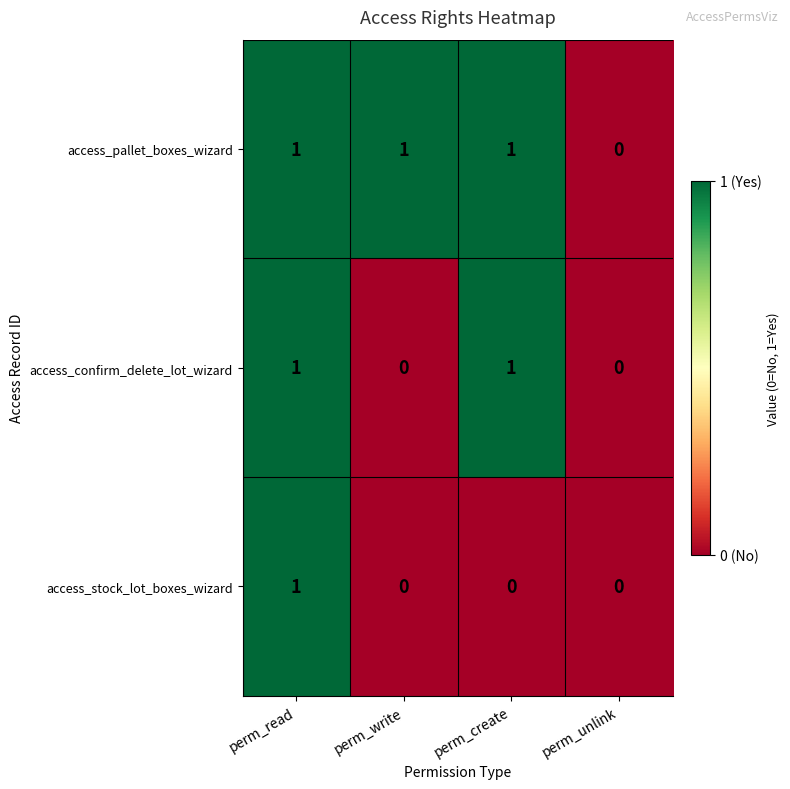

How many series are shown in this chart?

3